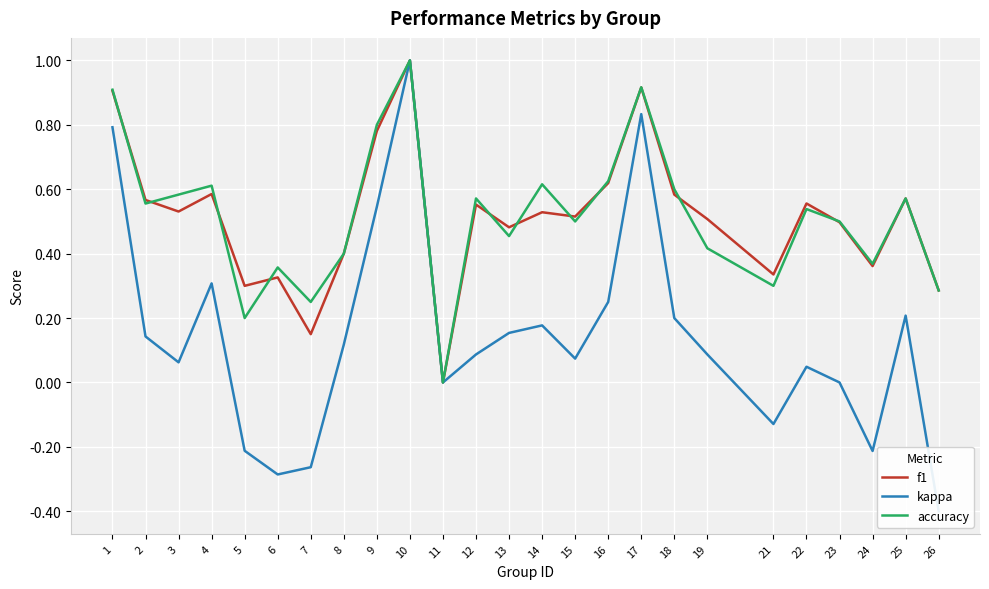

How many positive values does the f1 series have?

24